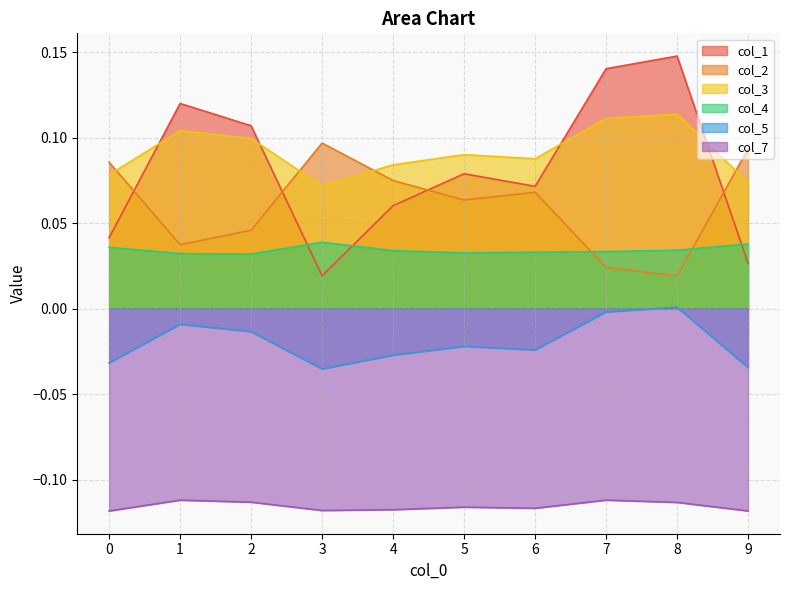

Is the value of col_5 at 5 greater than the value of col_2 at 9?

No